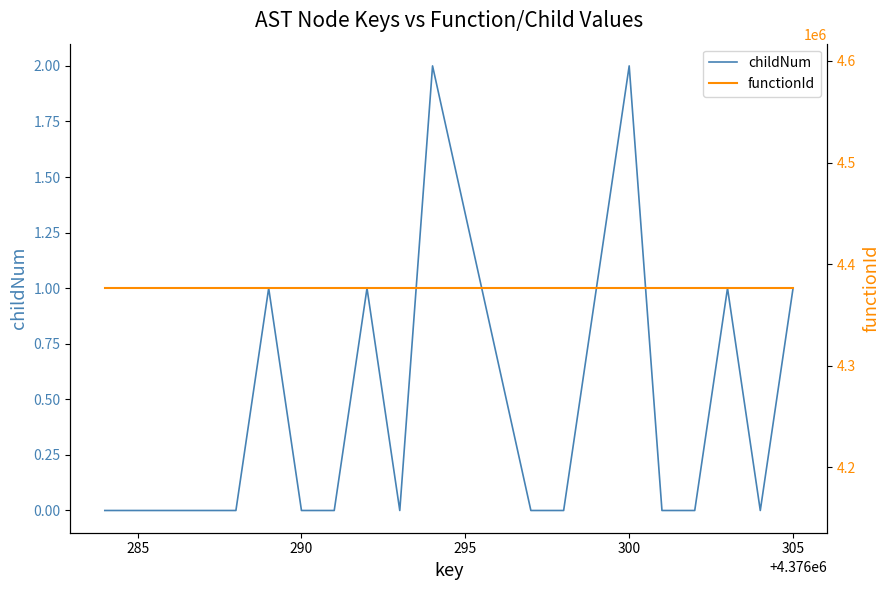

How many lines are shown in the chart?

2